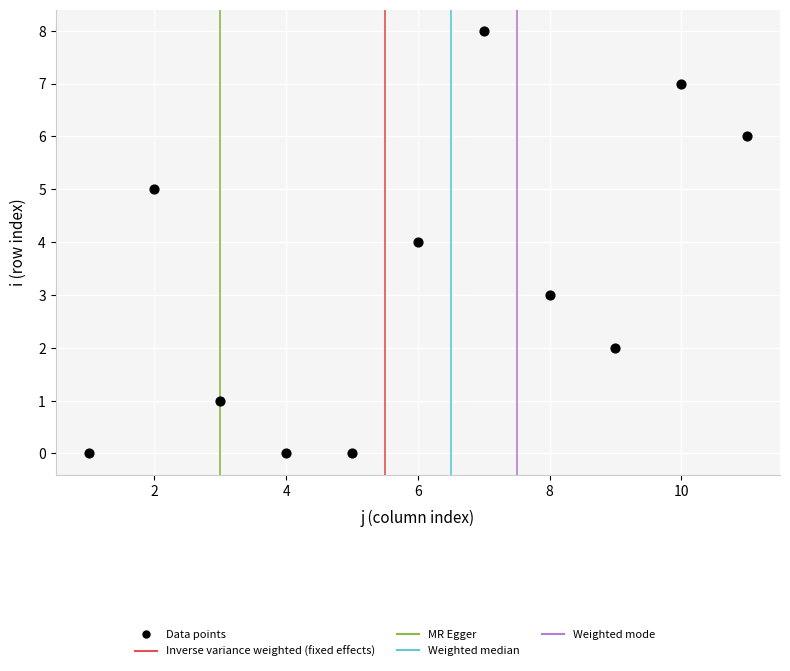

What is the range of Y values (max minus min)?

8